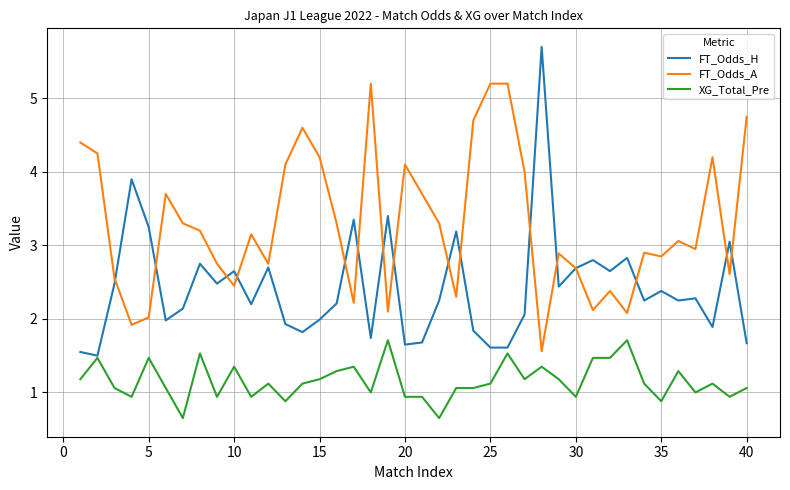

What is the maximum value for FT_Odds_A?

5.2